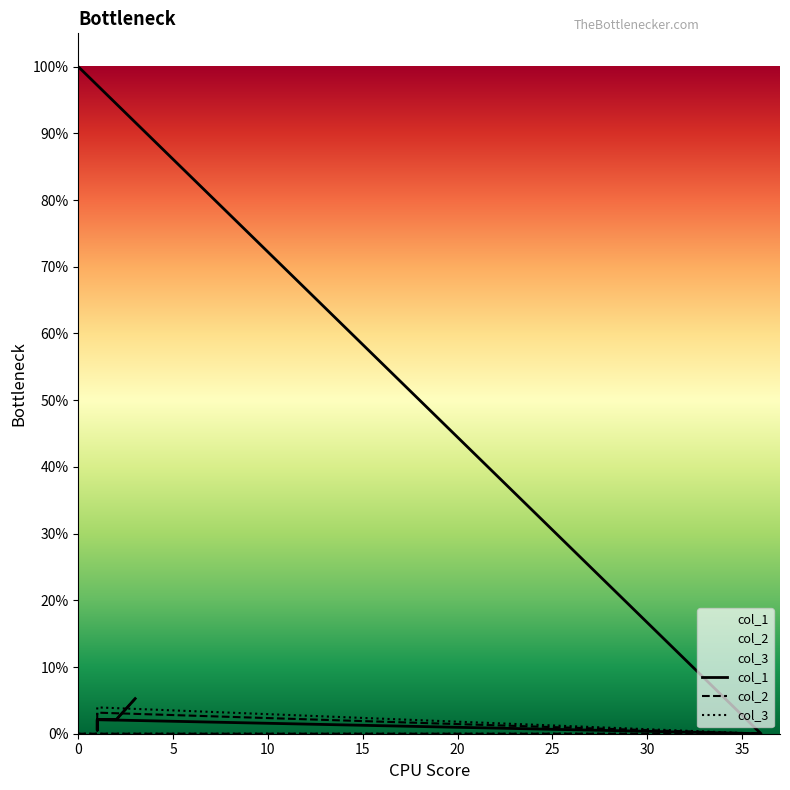

True or false: col_1 has more than 2 interior local peaks.

False